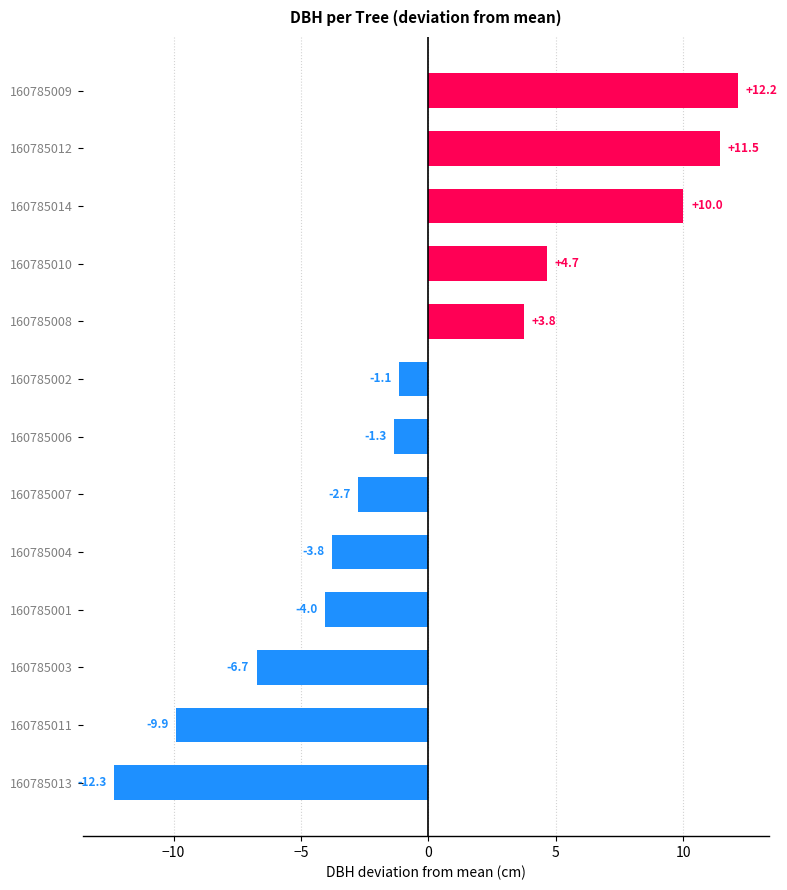

How many positive values are there?

5